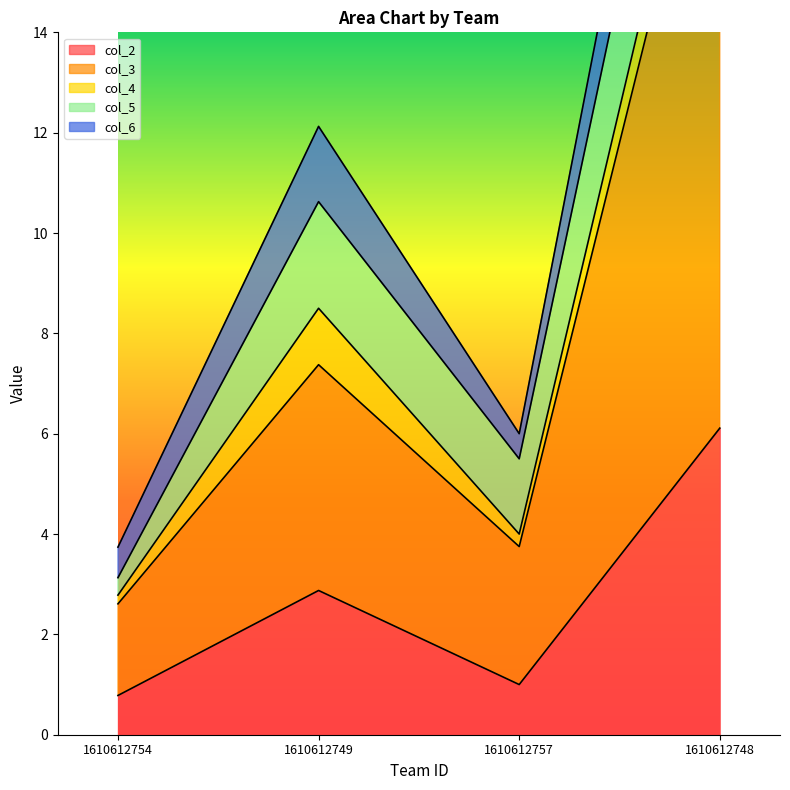

Reading left to right, extract all data points from this chart.

col_2: 1610612754=0.8	1610612749=2.9	1610612757=1.0	1610612748=6.1
col_3: 1610612754=1.8	1610612749=4.5	1610612757=2.8	1610612748=13.7
col_4: 1610612754=0.2	1610612749=1.1	1610612757=0.2	1610612748=1.1
col_5: 1610612754=0.3	1610612749=2.1	1610612757=1.5	1610612748=3.4
col_6: 1610612754=0.6	1610612749=1.5	1610612757=0.5	1610612748=2.2